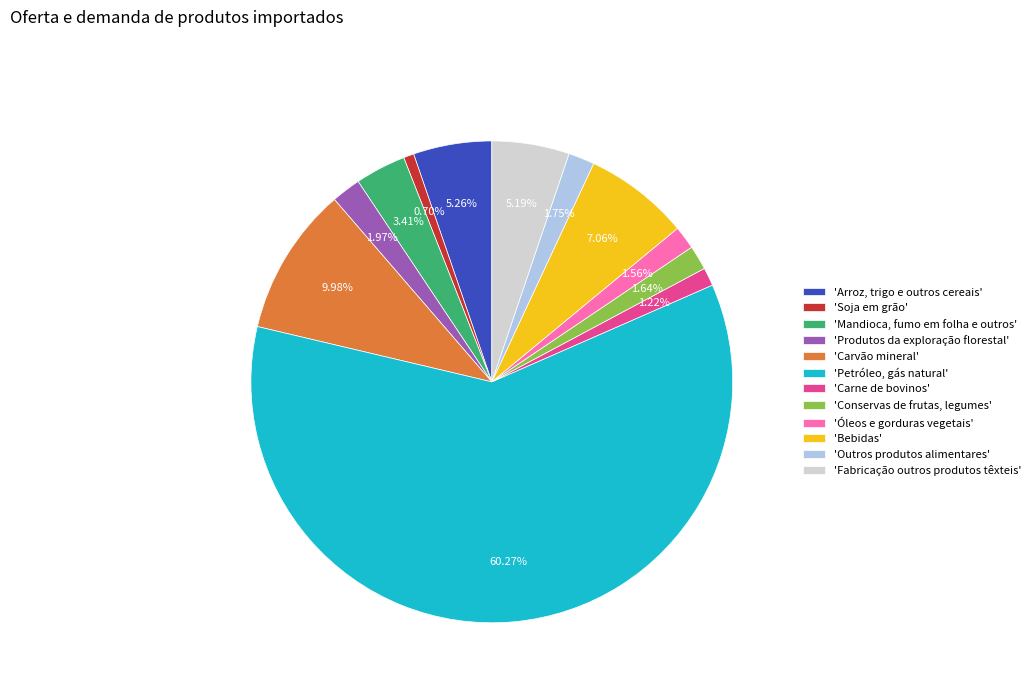

Which category has the smallest portion of the pie?

'Soja em grão'